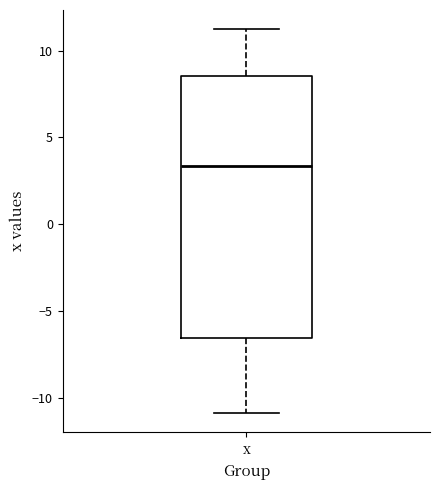

Read this box plot against the y-axis: the position of the median line, the range covered by the box, and the ends of both whiskers. The values are not printed on the chart, so give them approximately, as read against the axis.

median 3.5, box -6.5 to 8.5, whiskers -11.0 to 11.0